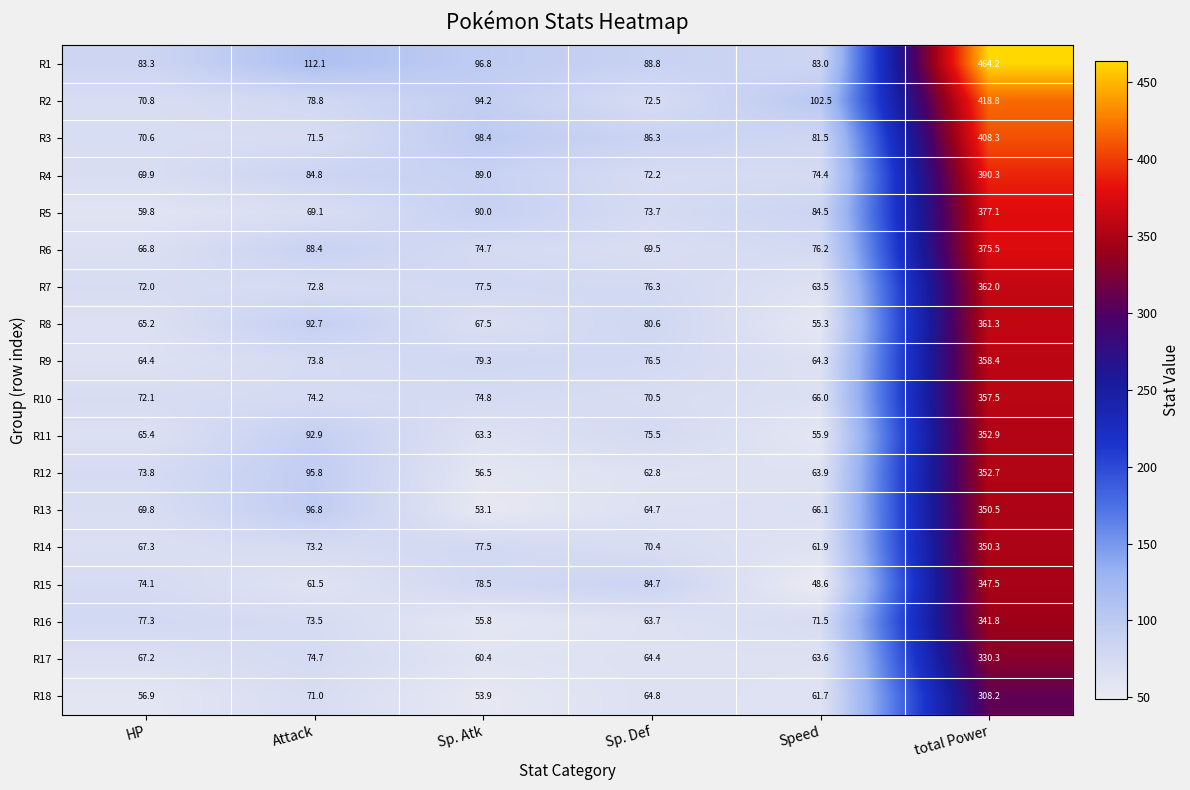

Which series has the widest spread of values?

R1